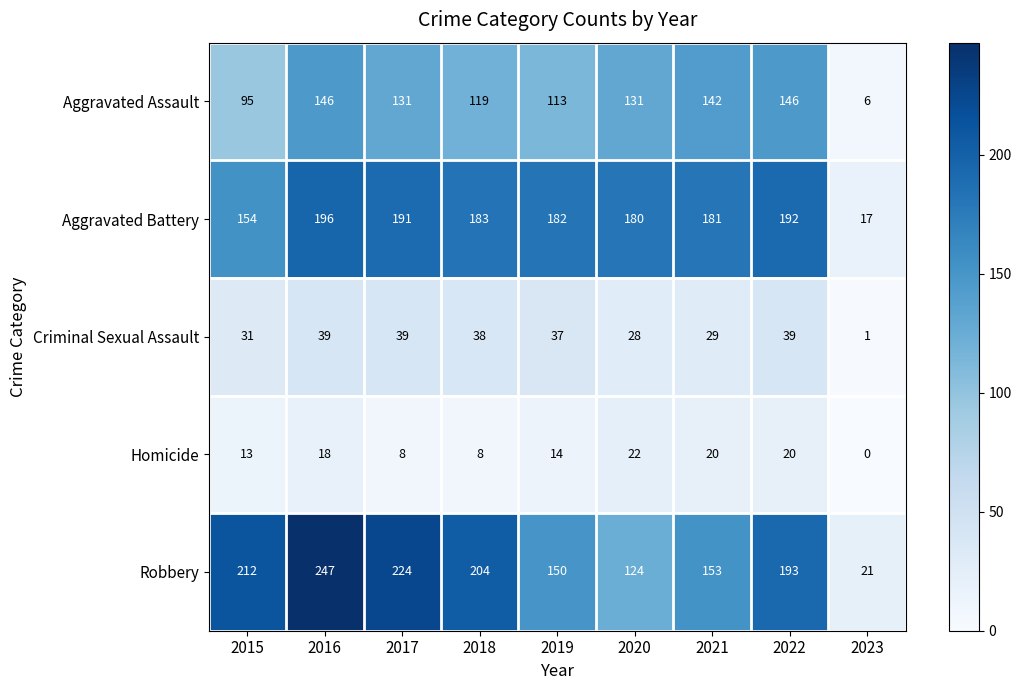

At 2020, list the series in order from smallest to largest.

Homicide, Criminal Sexual Assault, Robbery, Aggravated Assault, Aggravated Battery